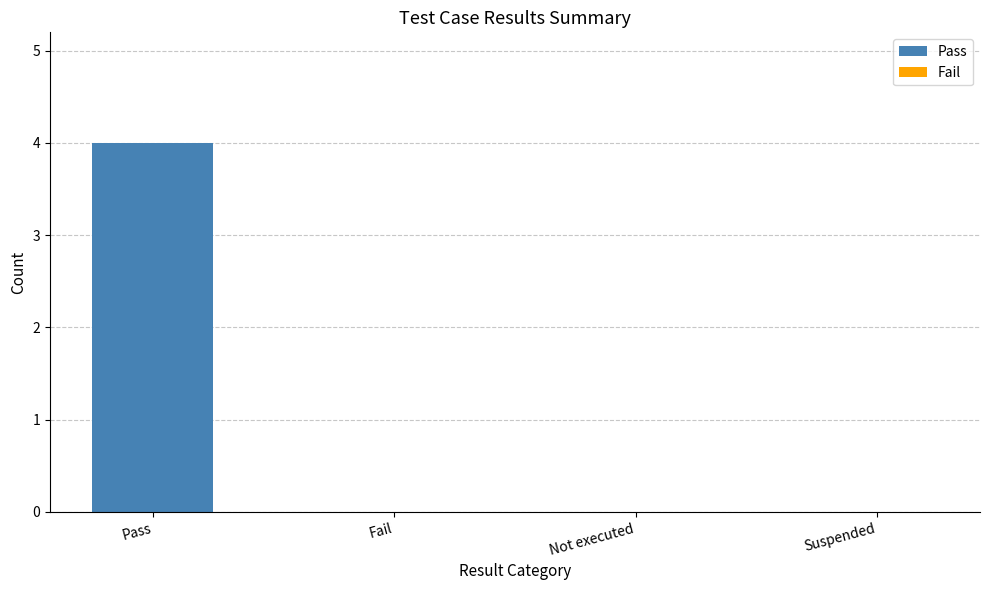

What is the change in value from Pass to Suspended?

-4